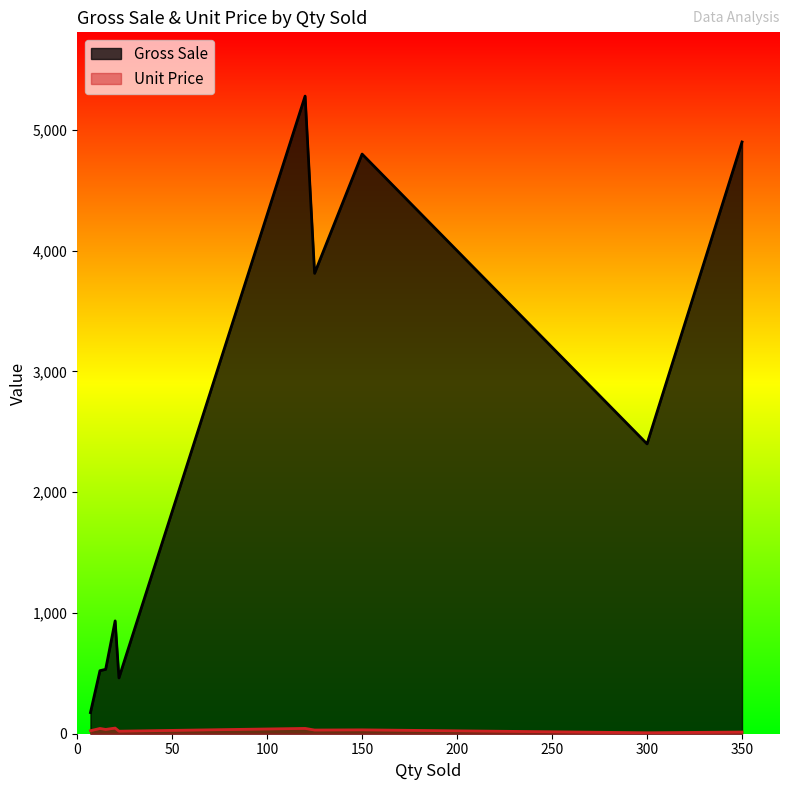

The value of Gross Sale at 350 is 6568.5. True or false?

False